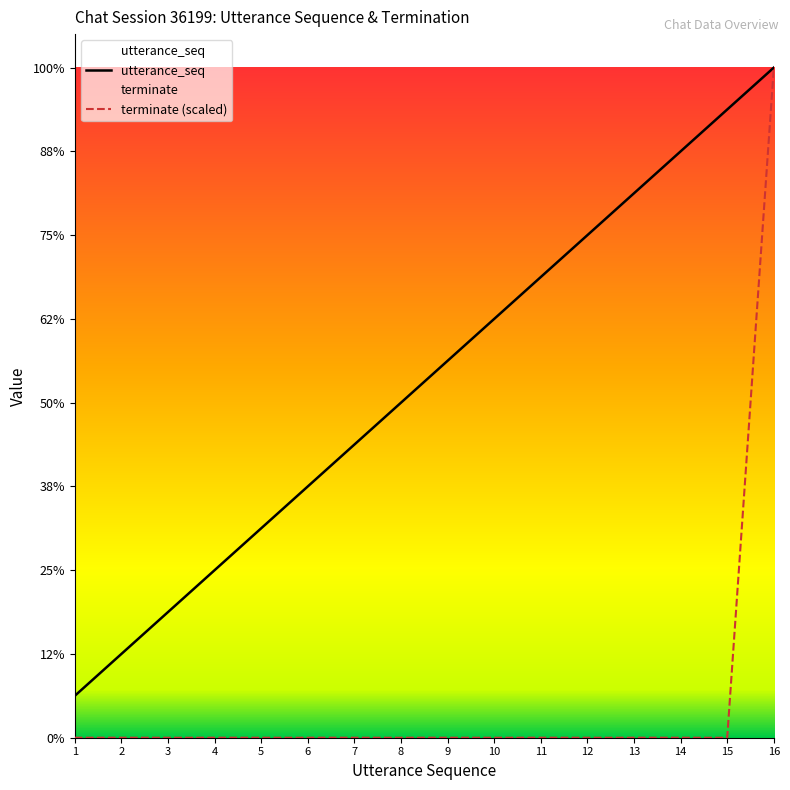

What is the highest value of the utterance_seq series?

16